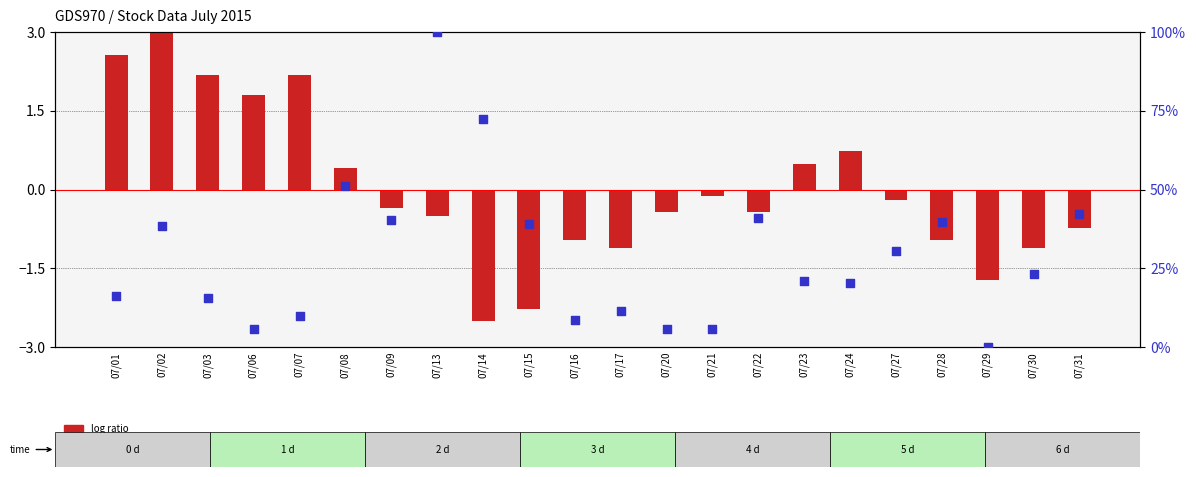

Which series reaches the minimum Y coordinate?

log ratio